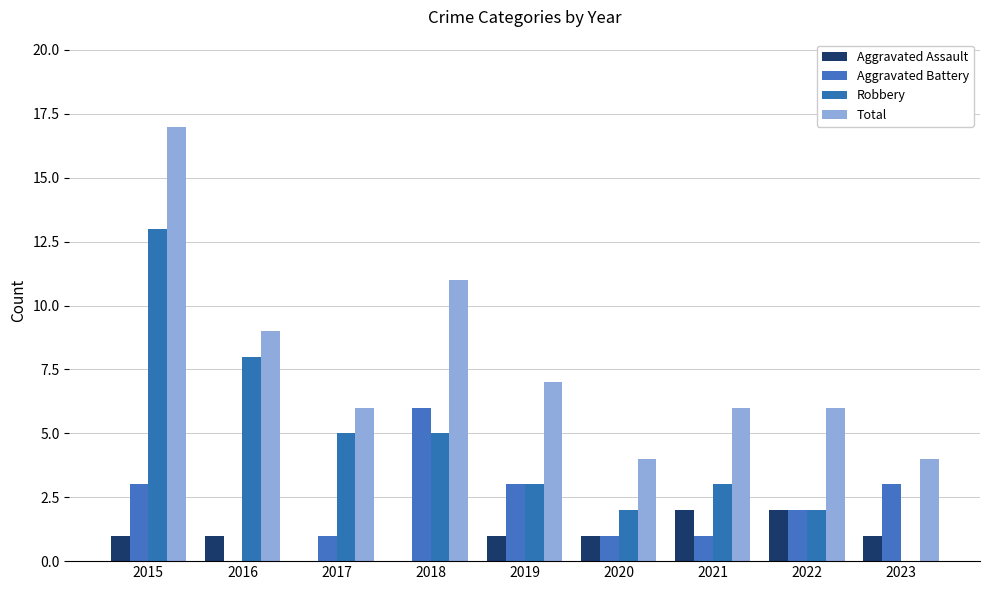

What is the average value of the Robbery series?

5